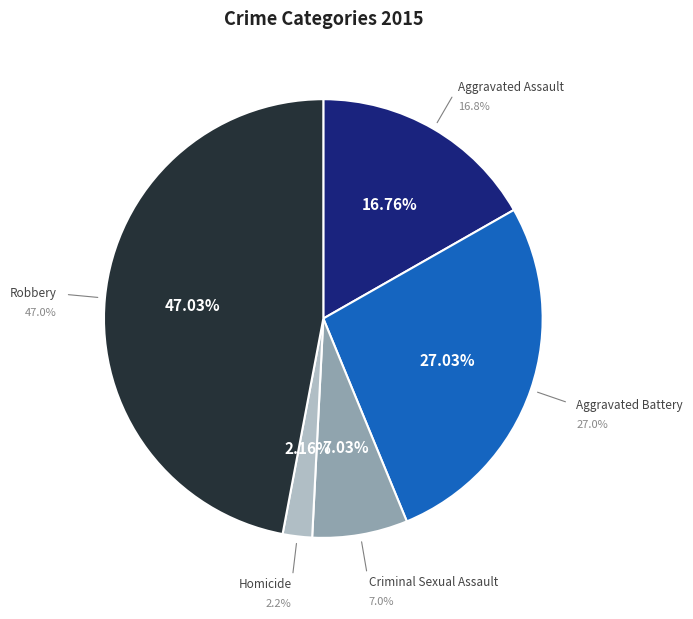

Is Aggravated Assault the majority of the pie?

No